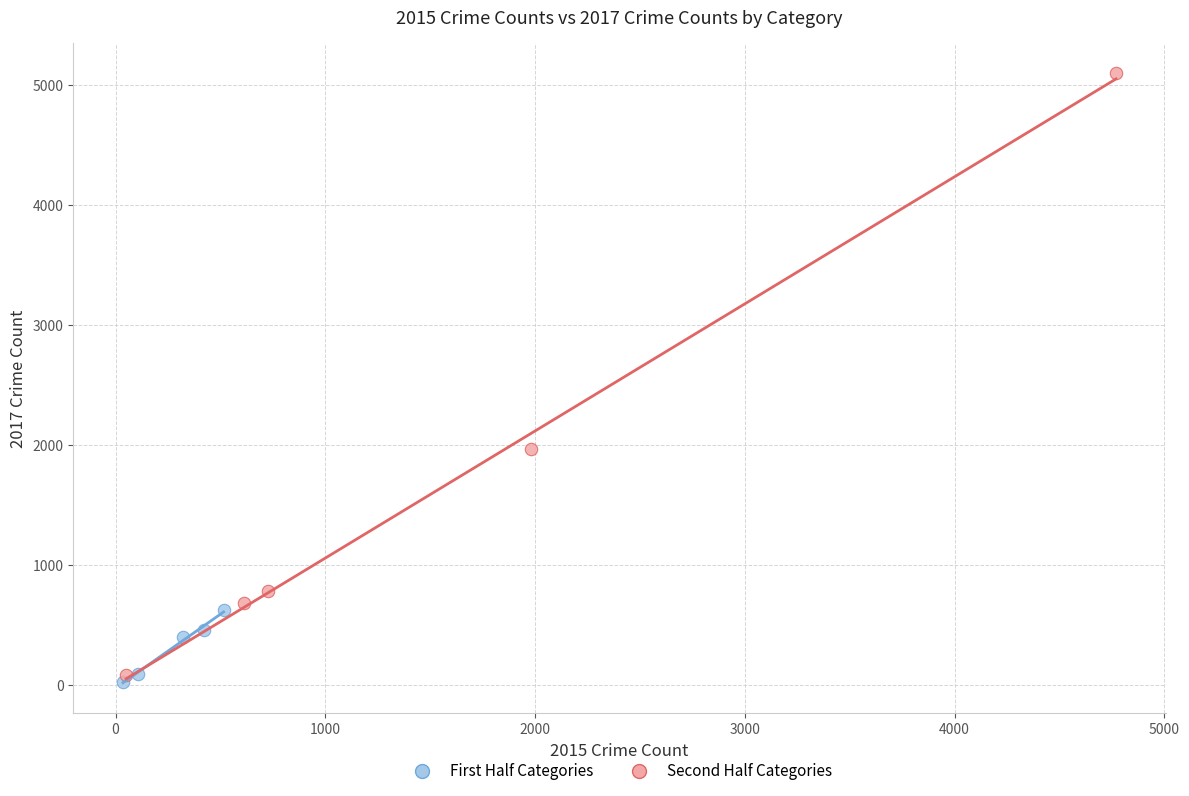

Which series has the largest Y range (max minus min)?

Second Half Categories